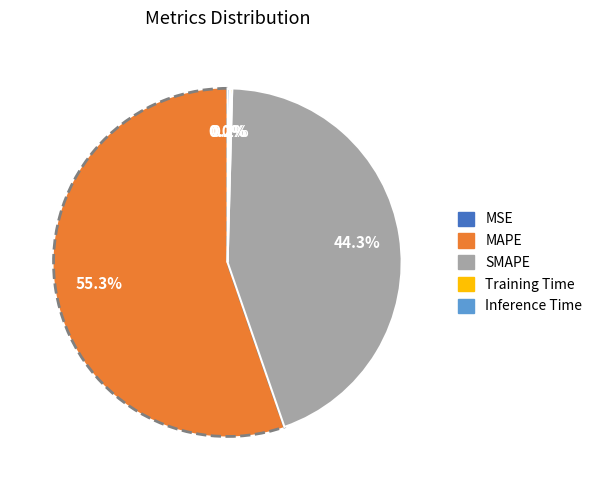

To the nearest percent, what is the average slice percentage?

20%